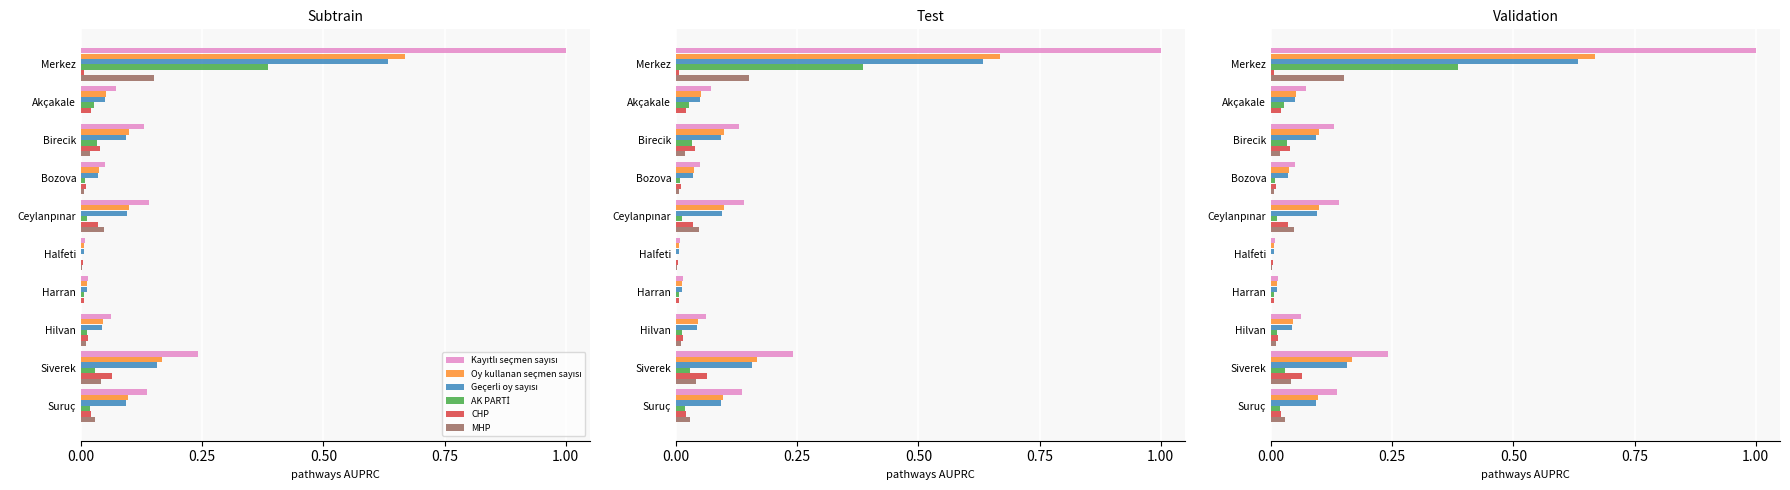

How many bars are there in each group?

6